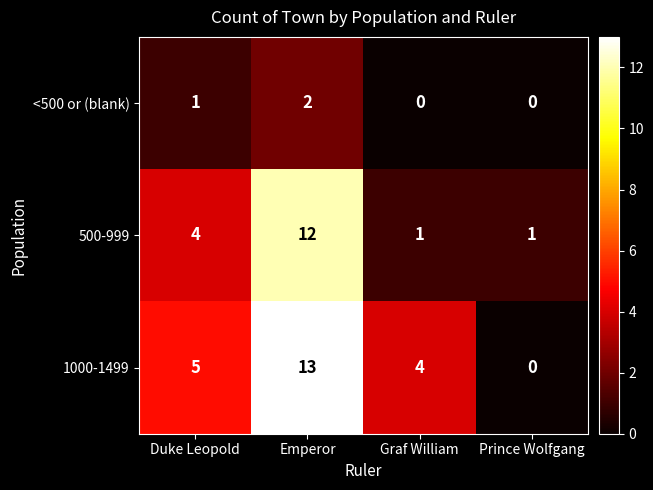

Which label corresponds to the largest value in the chart?

Emperor